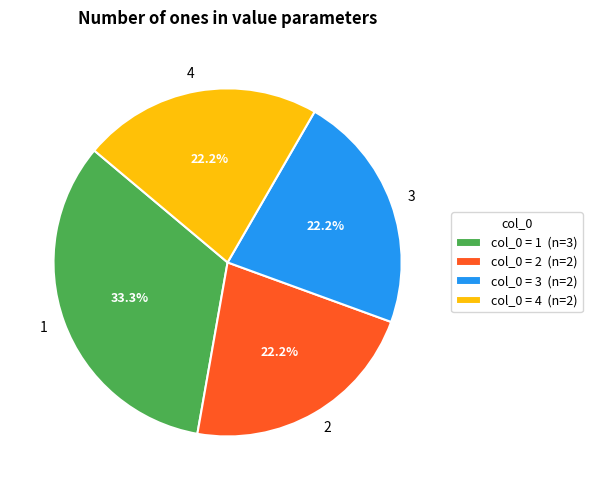

What is the ratio of the value at 4 to the value at 2?

1.0